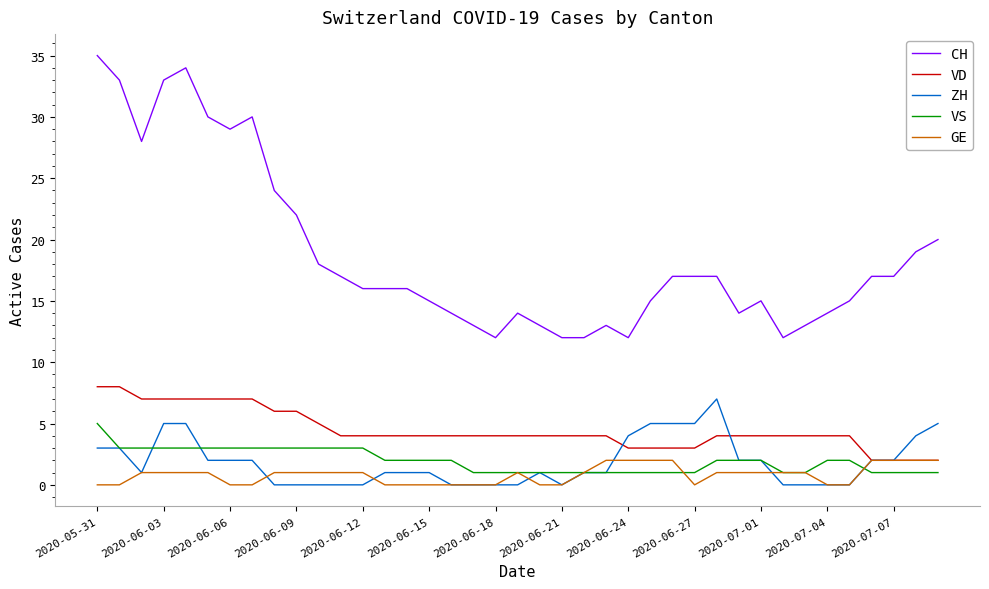

What is the sum of all VD values?

175